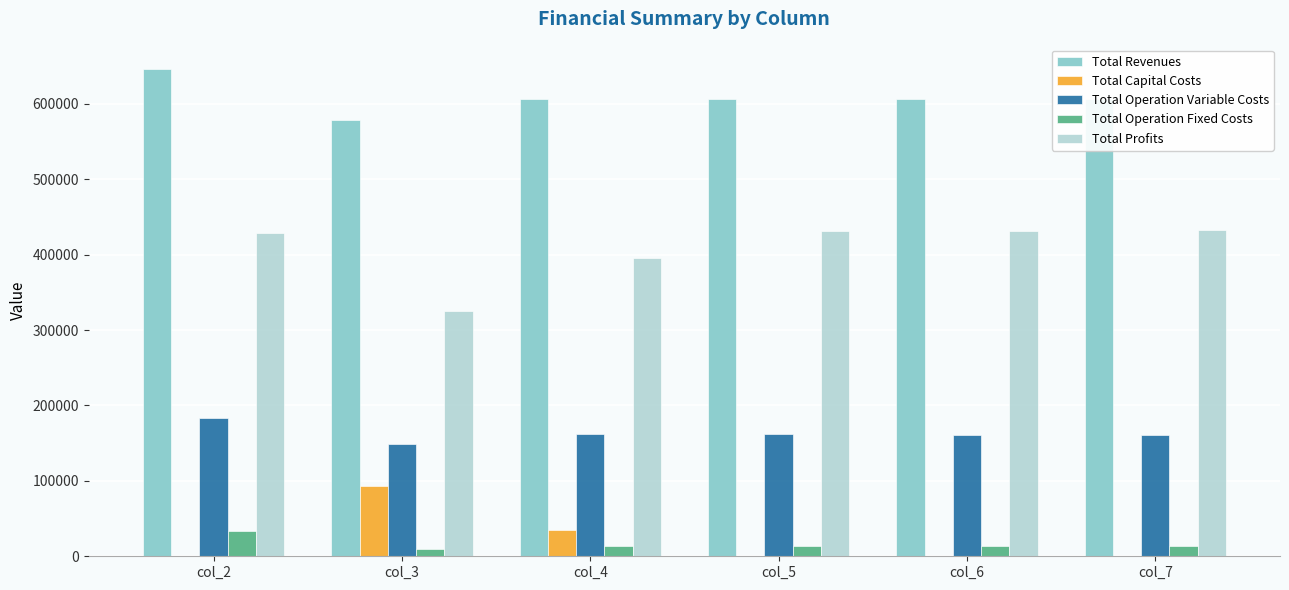

How many values in the Total Profits series exceed 430838?

3